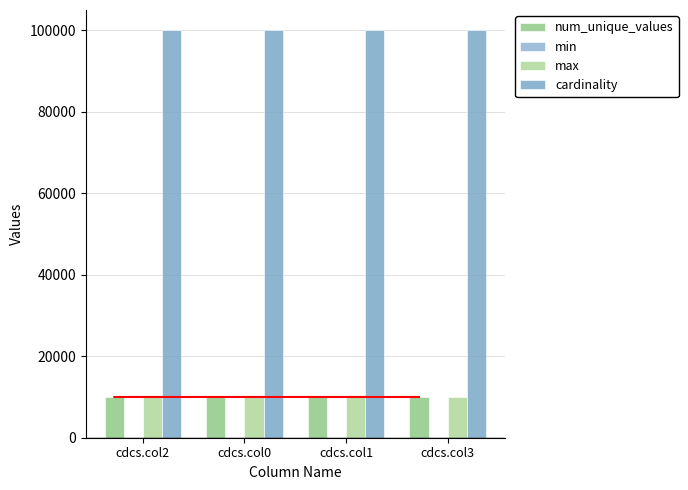

Rank the series by their maximum value, from highest to lowest.

cardinality, num_unique_values, max, min